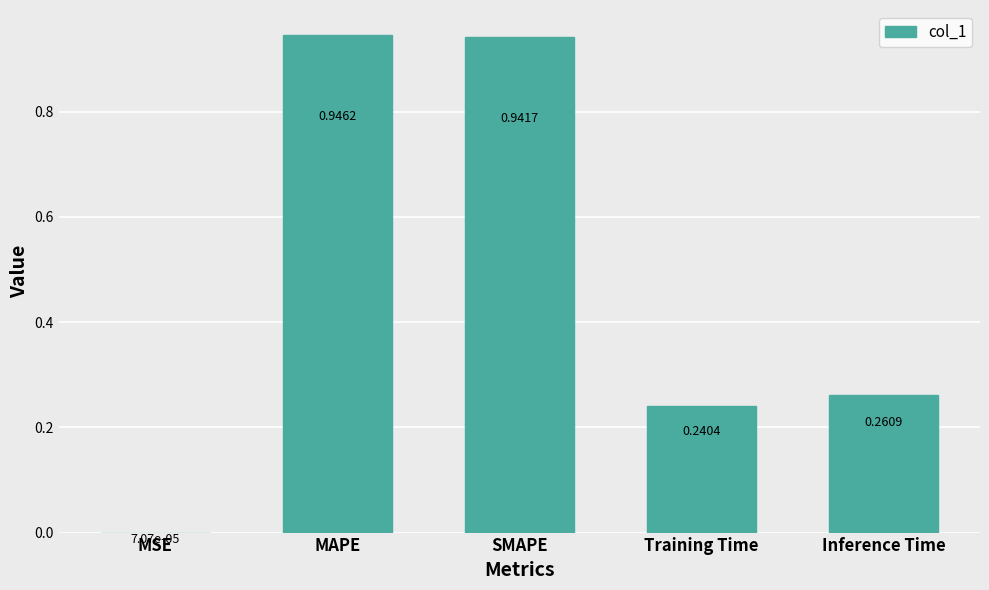

Are the bars horizontal?

No